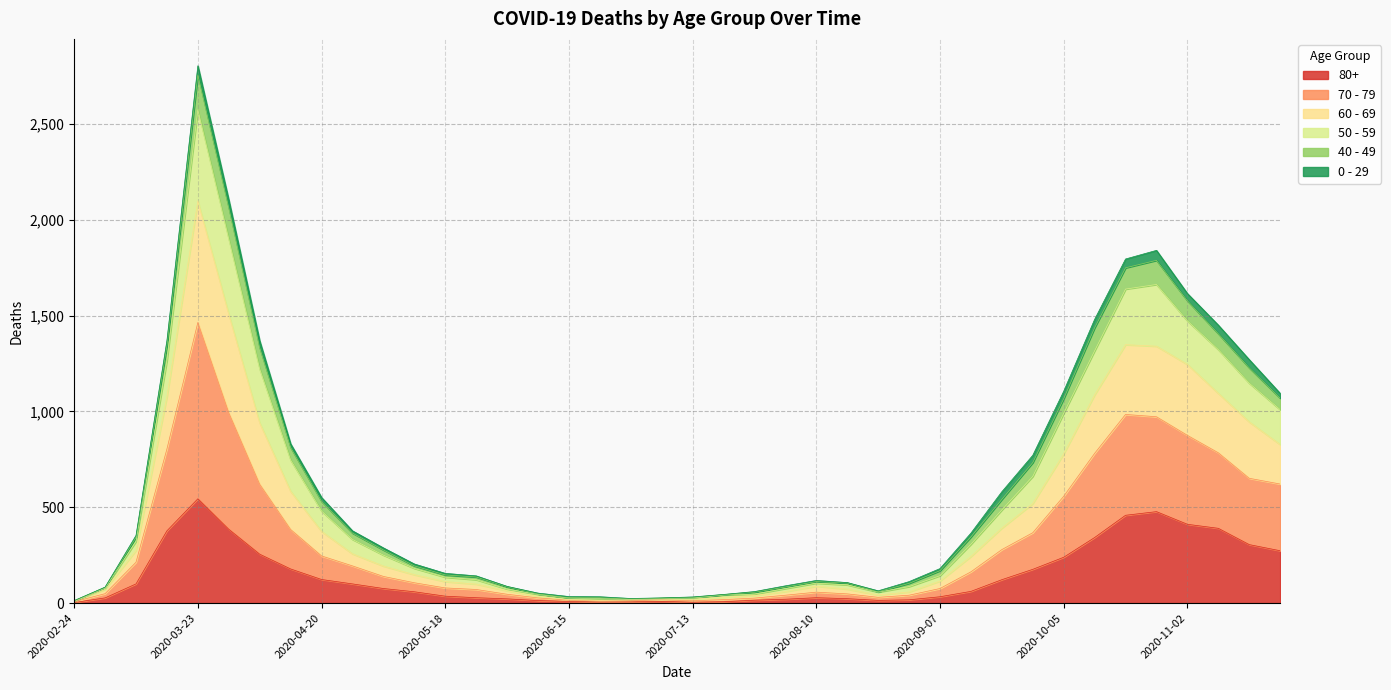

What is the label of the 10th point from the right?

2020-09-21